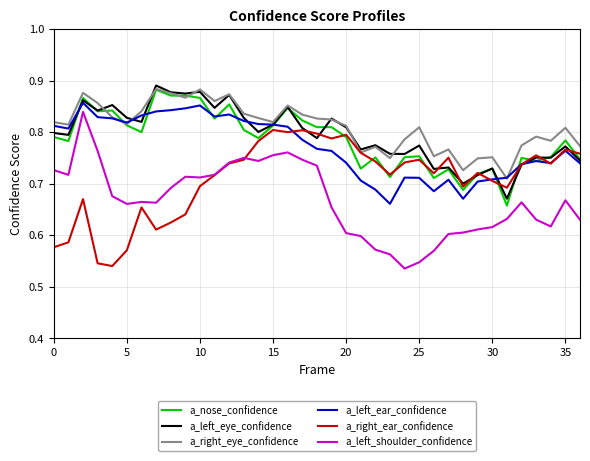

True or false: a_right_eye_confidence and a_left_shoulder_confidence cross at least once.

False